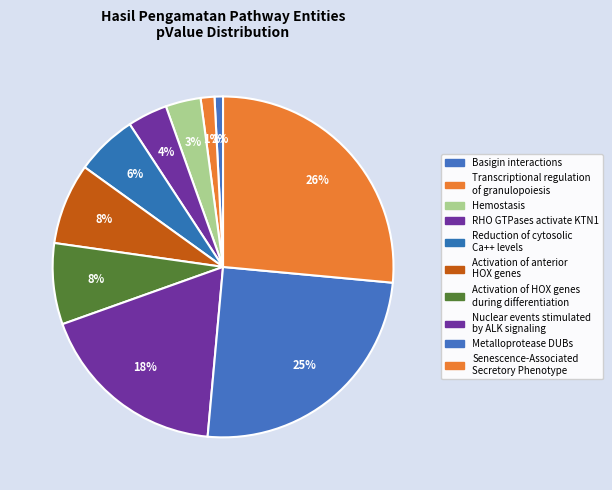

To the nearest percent, what portion does RHO GTPases activate KTN1 represent?

4%